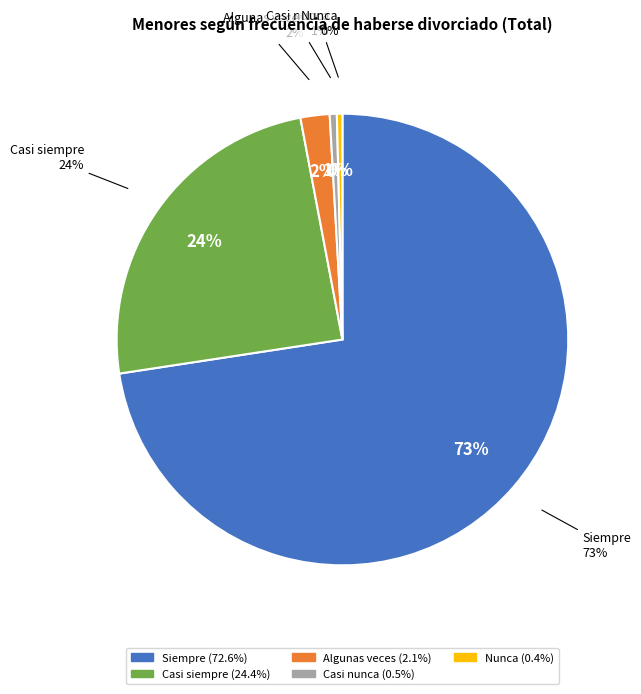

How many slices are in this pie chart?

5